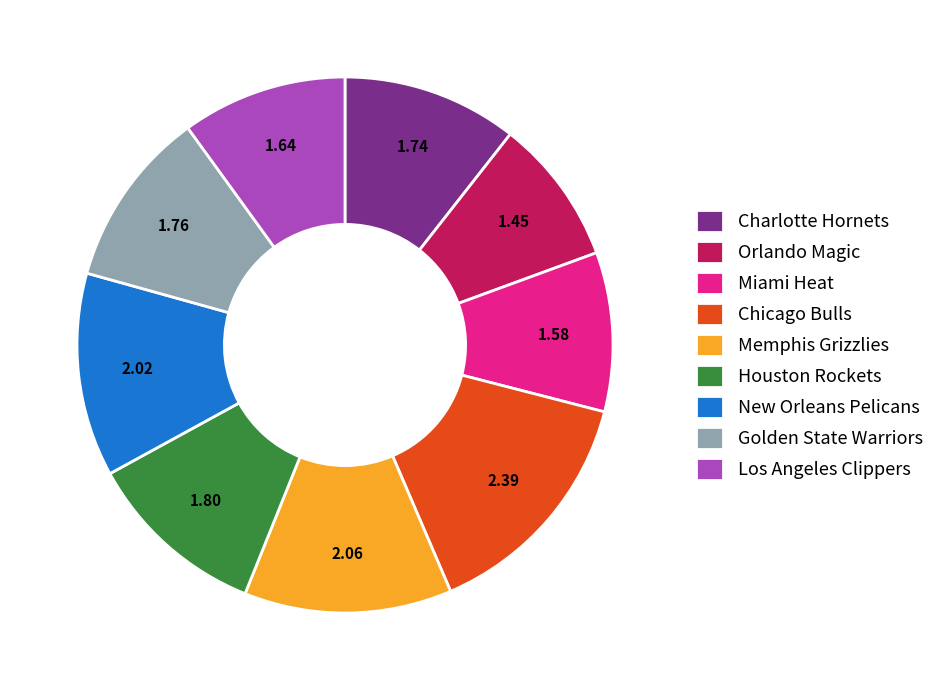

Which category has the smallest portion of the pie?

Orlando Magic